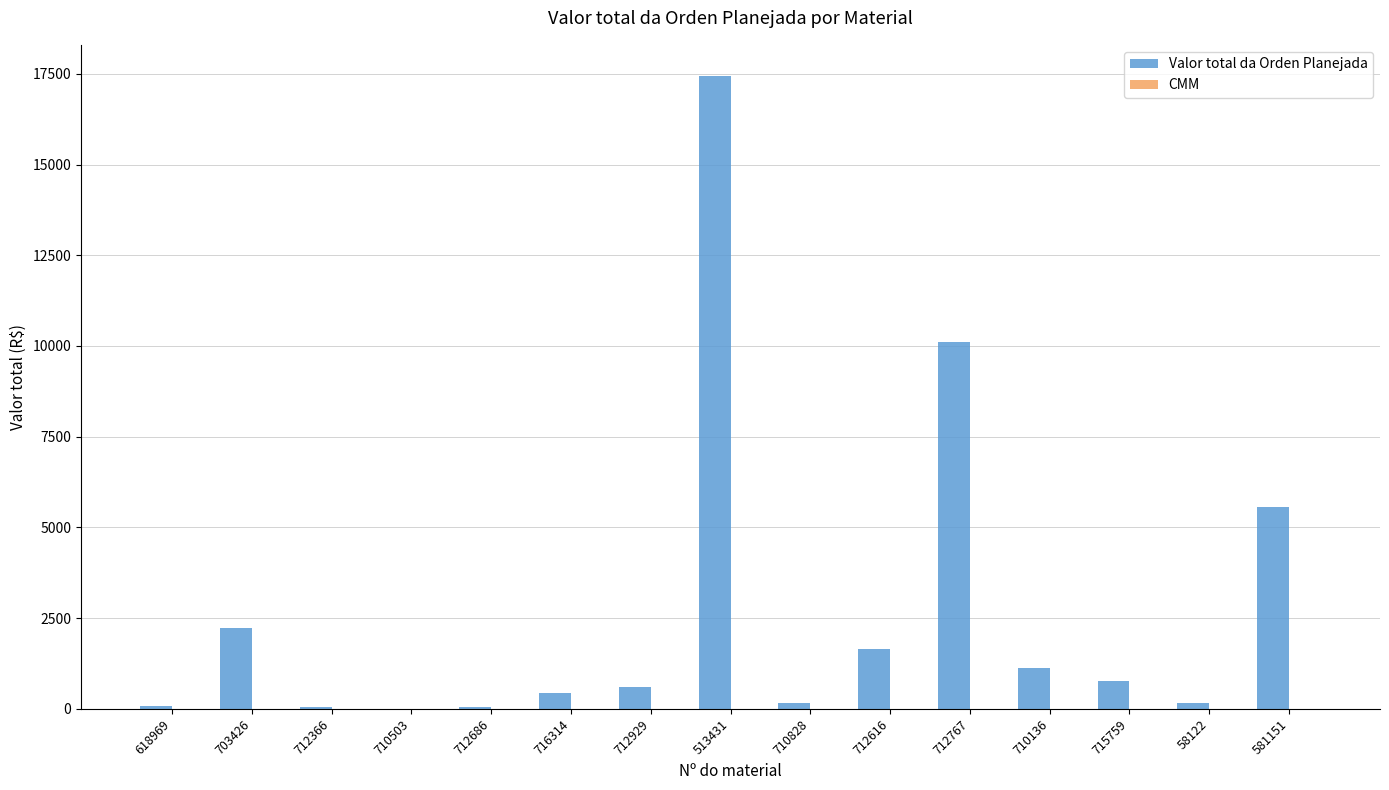

At which category is the sum across all series the highest?

513431